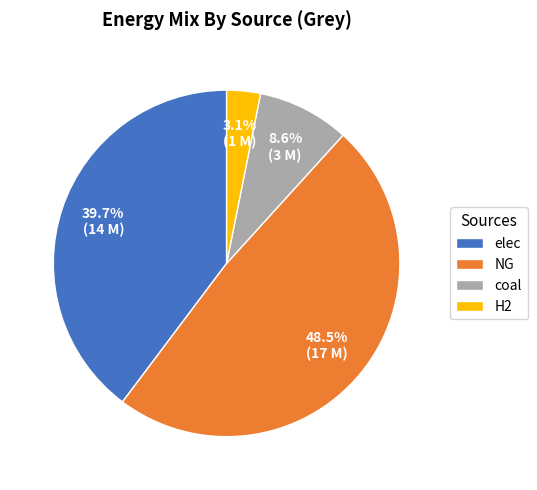

Does any single category account for the majority?

No